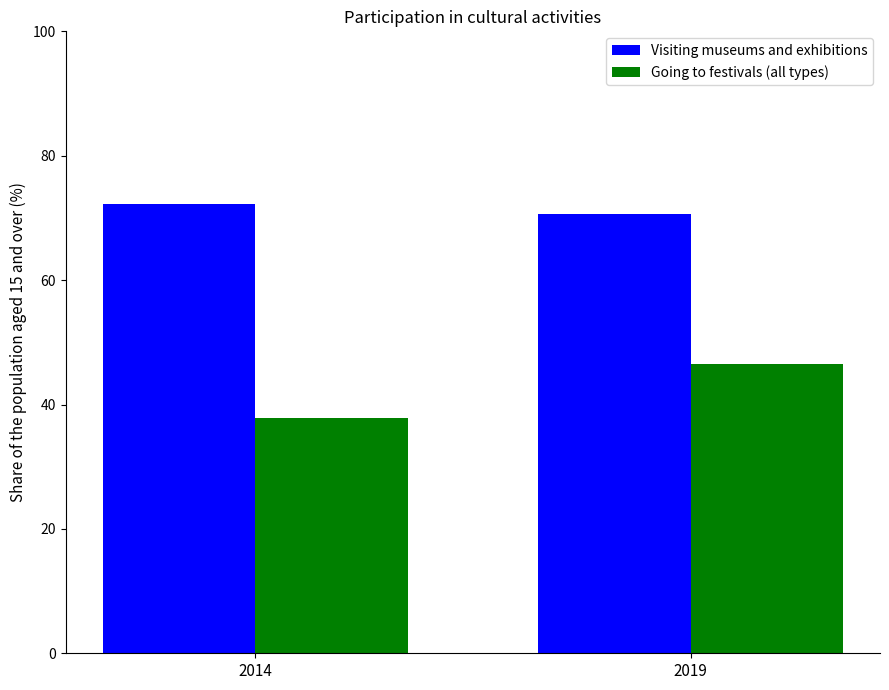

Which series has the largest total across all categories?

Visiting museums and exhibitions